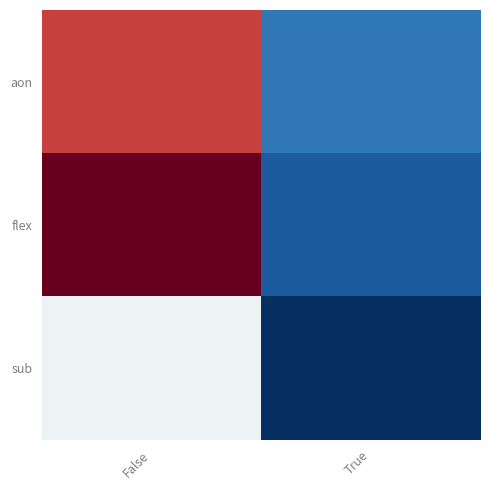

Reading left to right, extract all data points from this chart.

aon: False=1116	True=219
flex: False=1321	True=147
sub: False=647	True=37